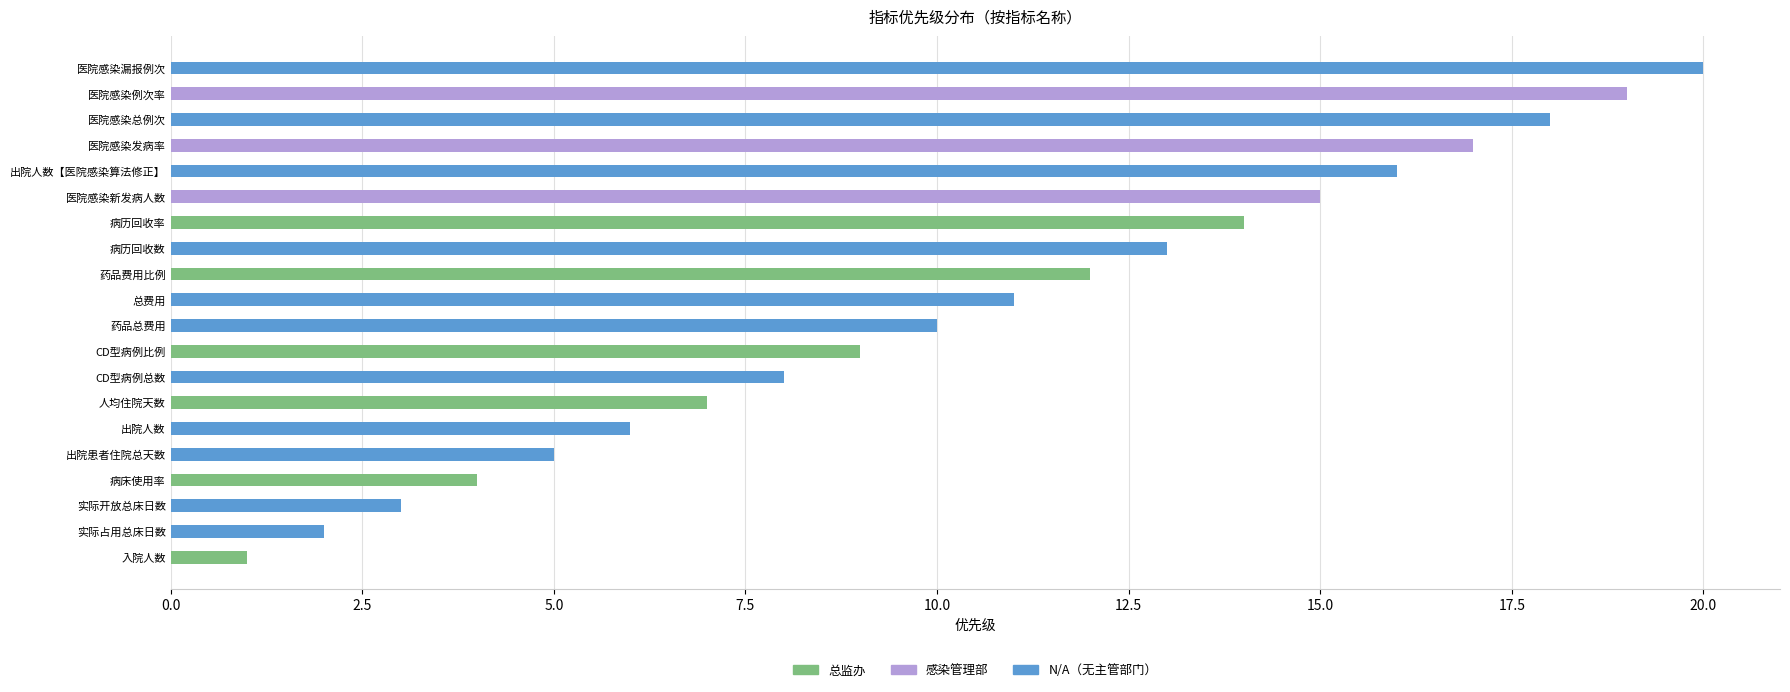

The value of 优先级 at 病历回收率 is 3. True or false?

False